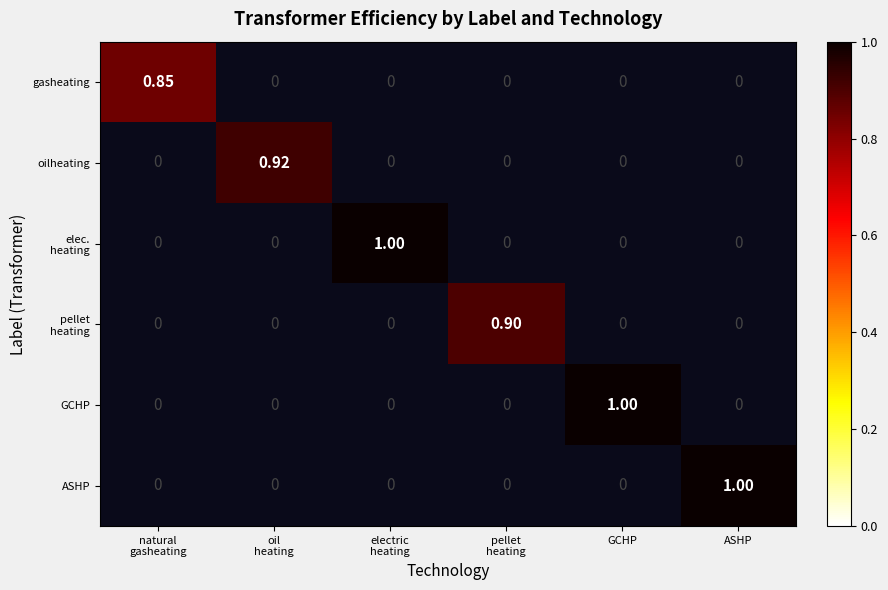

How many distinct data groups are displayed?

6